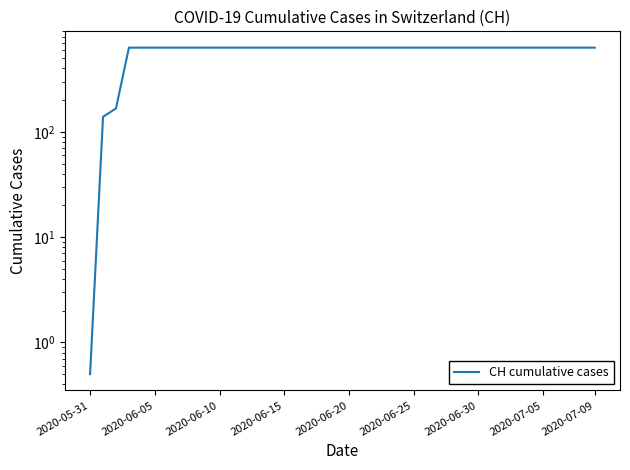

Which category has the highest value across all series?

2020-06-15